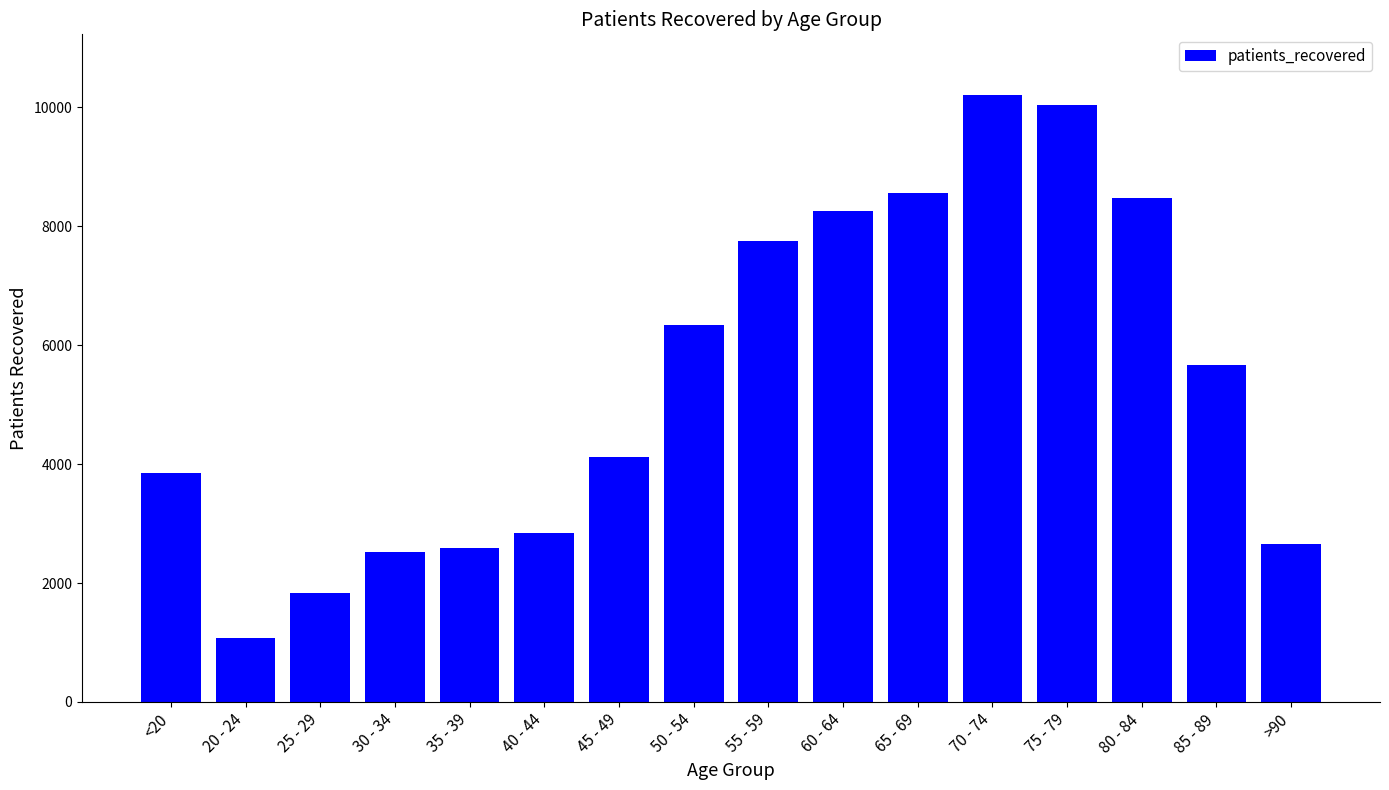

The value at 85 - 89 is 5675. True or false?

True